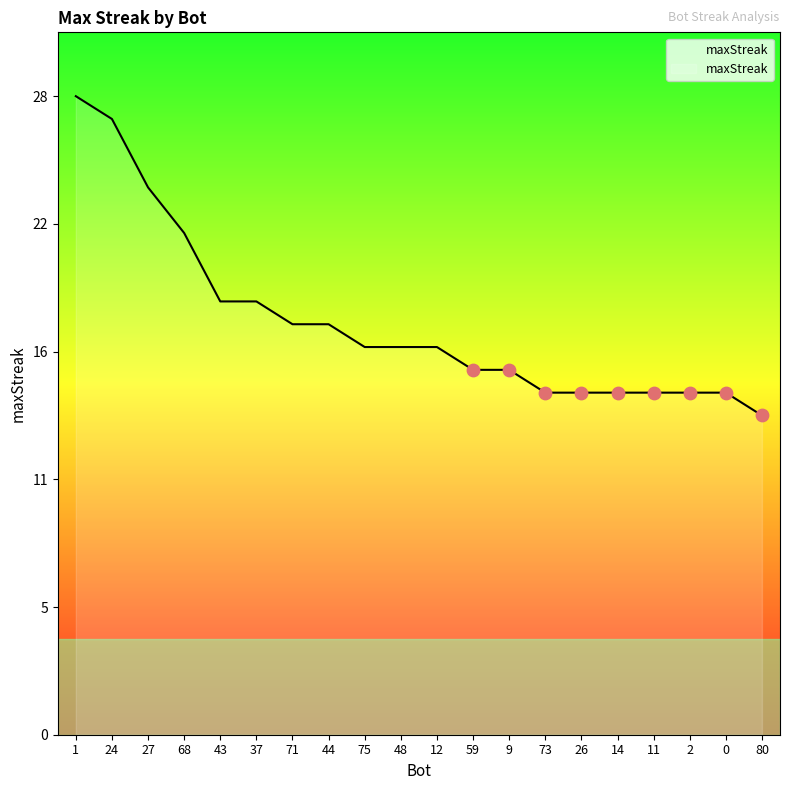

Which has a higher value, 75 or 27?

27